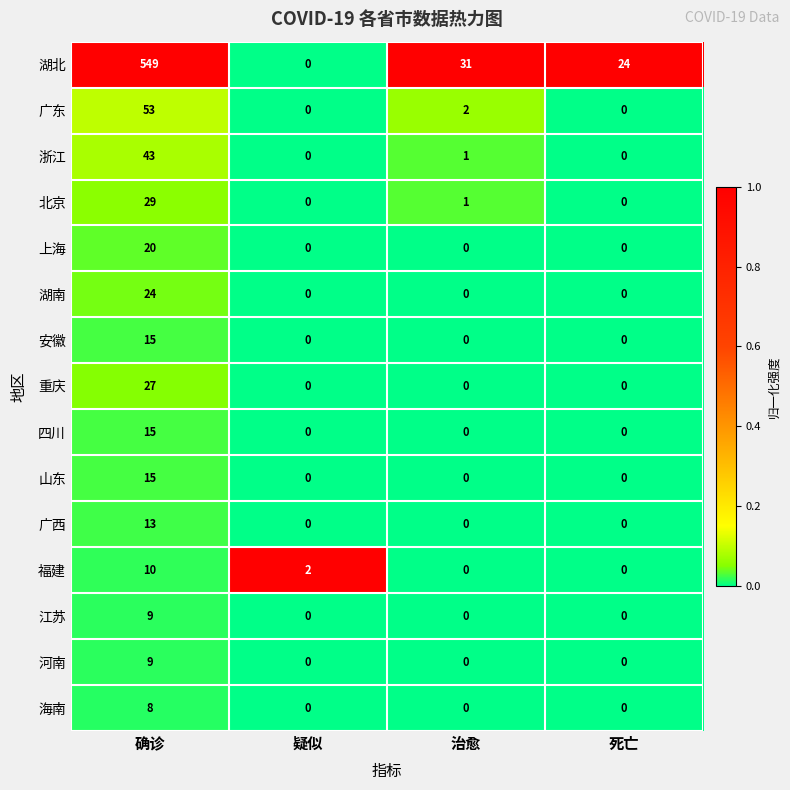

At which category is the sum across all series the highest?

确诊